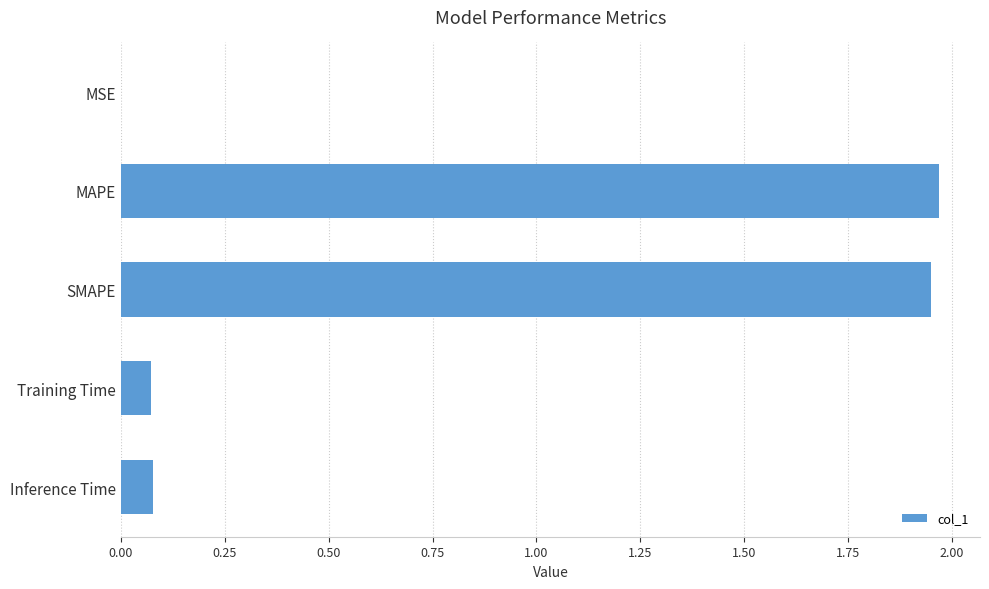

Between MAPE and Training Time, which is larger?

MAPE